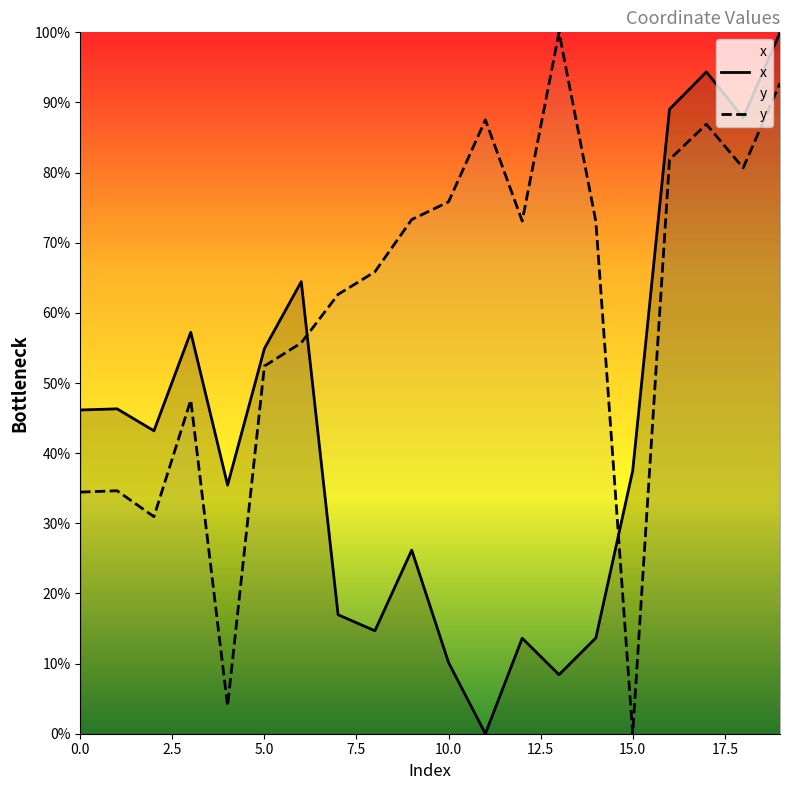

Reading left to right, what are all the values shown in this chart?

x: 0=46.2	1=46.3	2=43.2	3=57.2	4=35.4	5=54.9	6=64.5	7=17.0	8=14.7	9=26.2	10=10.1	11=0.0	12=13.6	13=8.4	14=13.7	15=37.5	16=89.0	17=94.4	18=87.8	19=100.0
y: 0=34.4	1=34.6	2=30.9	3=47.6	4=4.0	5=52.4	6=55.7	7=62.6	8=65.9	9=73.3	10=75.8	11=87.5	12=73.1	13=100.0	14=73.0	15=0.0	16=81.9	17=86.9	18=80.7	19=92.8